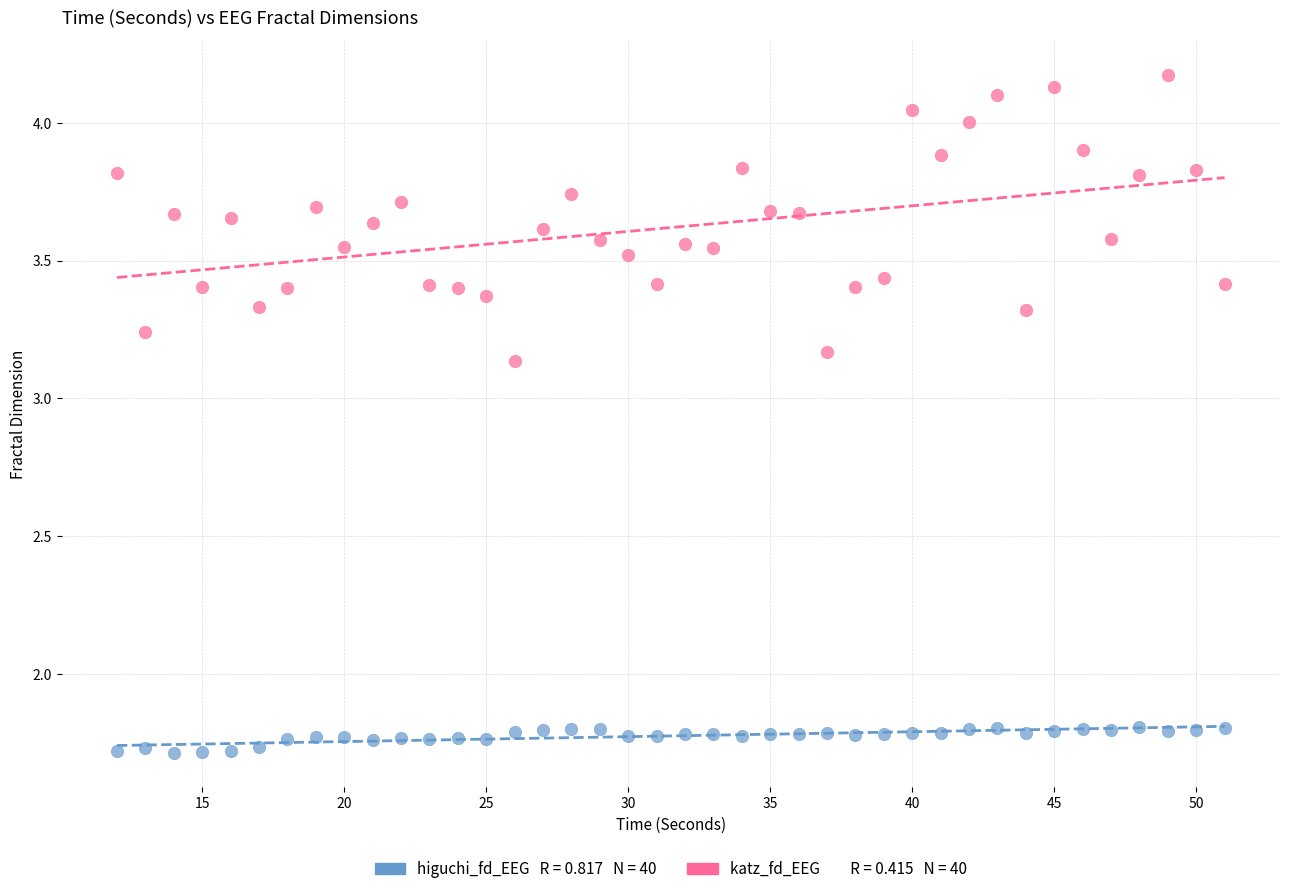

Across all data points, what is the range of Y values (max minus min)?

2.5